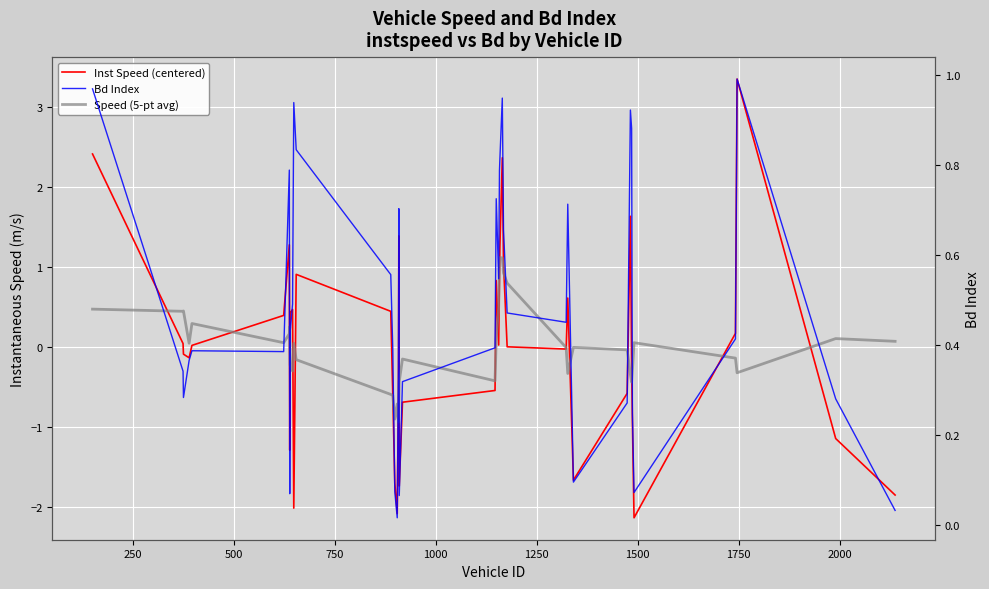

Count the number of categories in the chart.

40